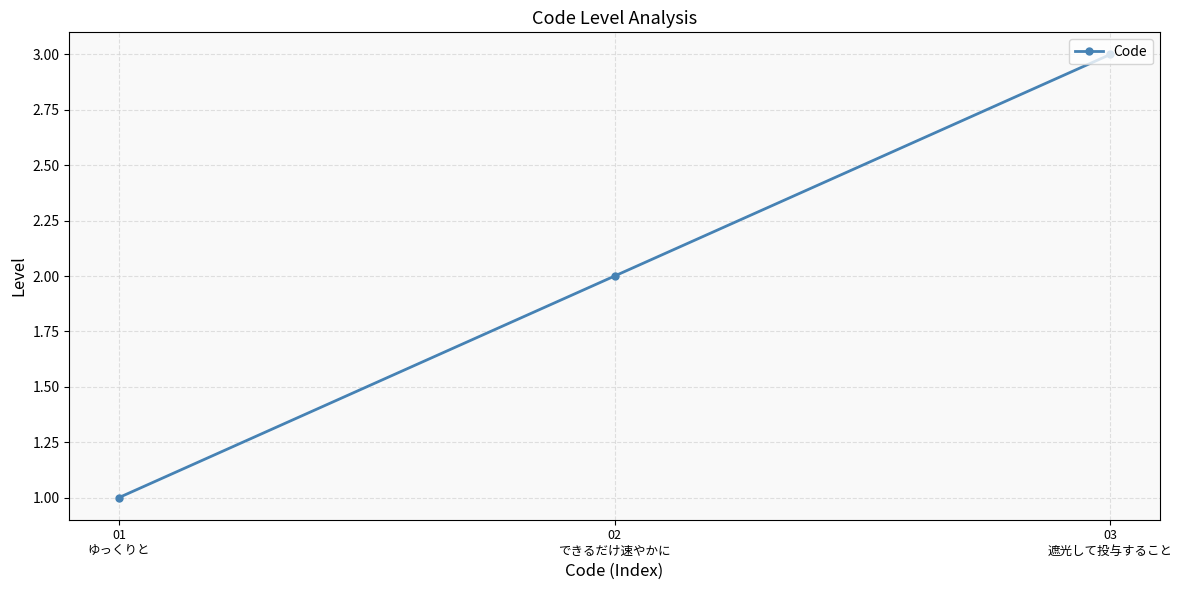

Which has a higher value, 02
できるだけ速やかに or 03
遮光して投与すること?

03
遮光して投与すること